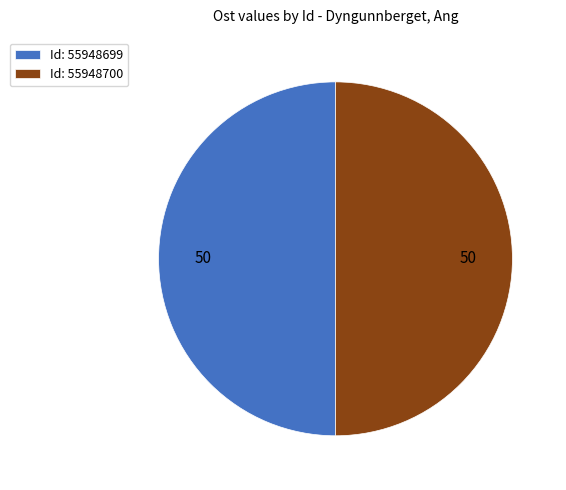

Is the sum of Id: 55948700 and Id: 55948699 greater than half?

Yes